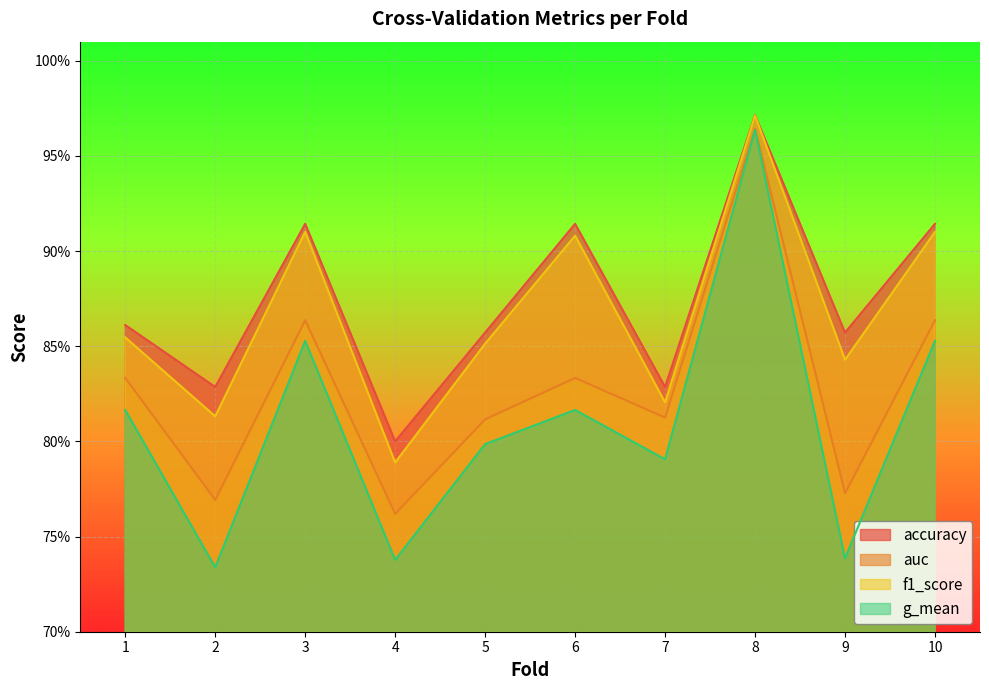

How many categories are shown in the chart?

10